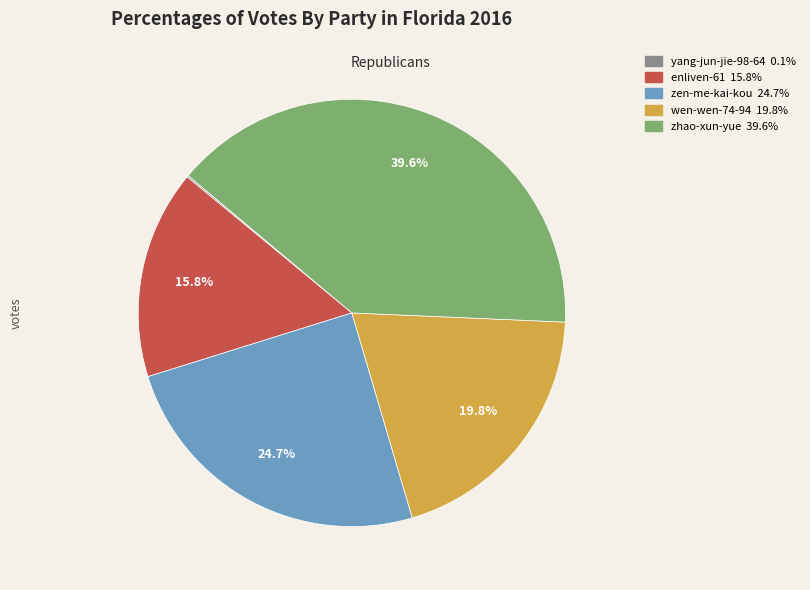

Combined, what portion of the pie is enliven-61 and zen-me-kai-kou?

40.5%